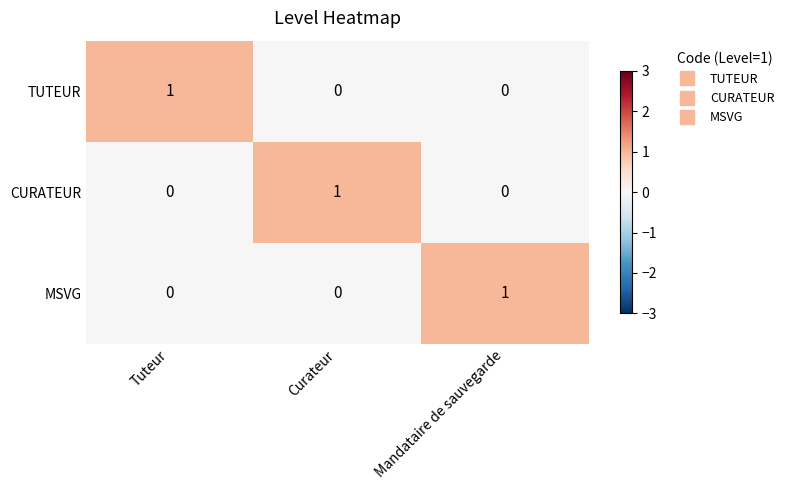

The value of TUTEUR at Curateur is 1. True or false?

False